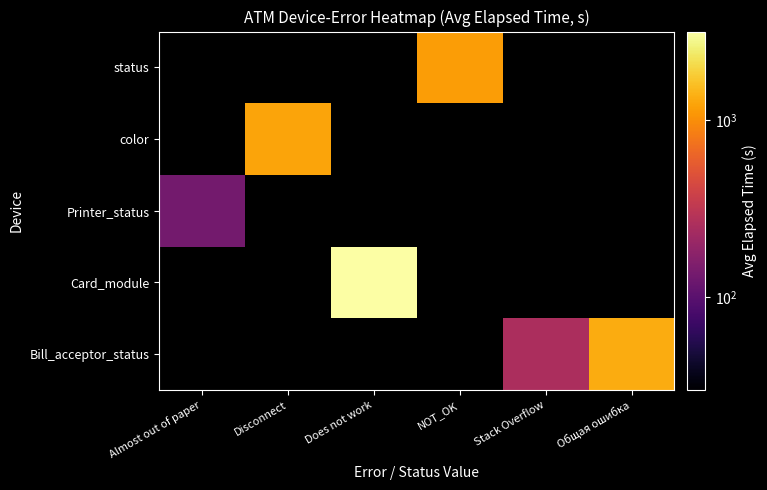

At Almost out of paper, list the series in order from smallest to largest.

Bill_acceptor_status, Card_module, Printer_status, color, status